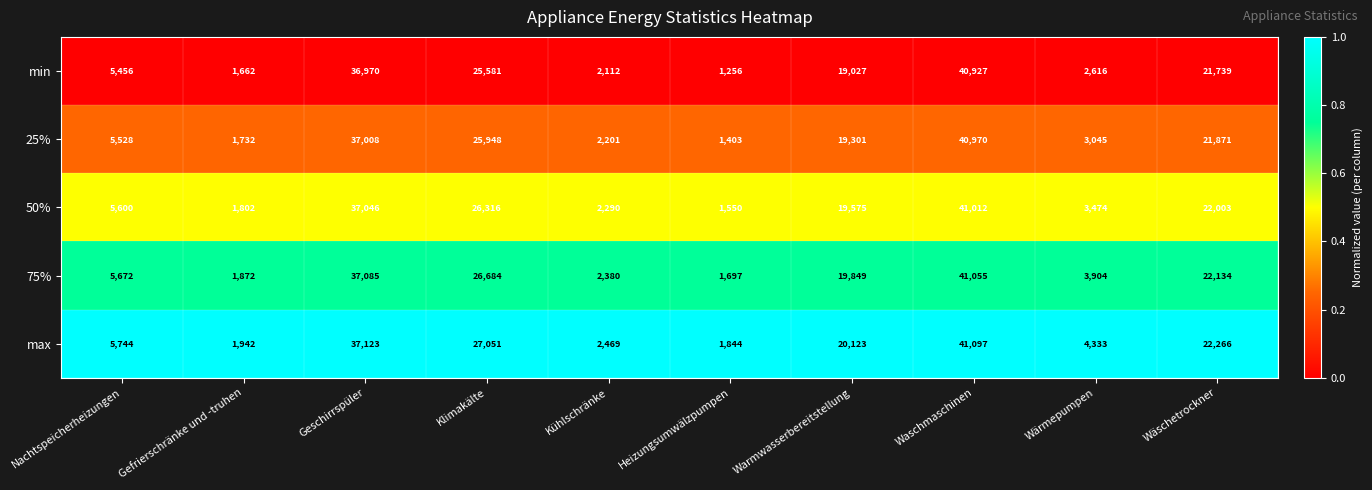

Which series has the largest total across all categories?

max